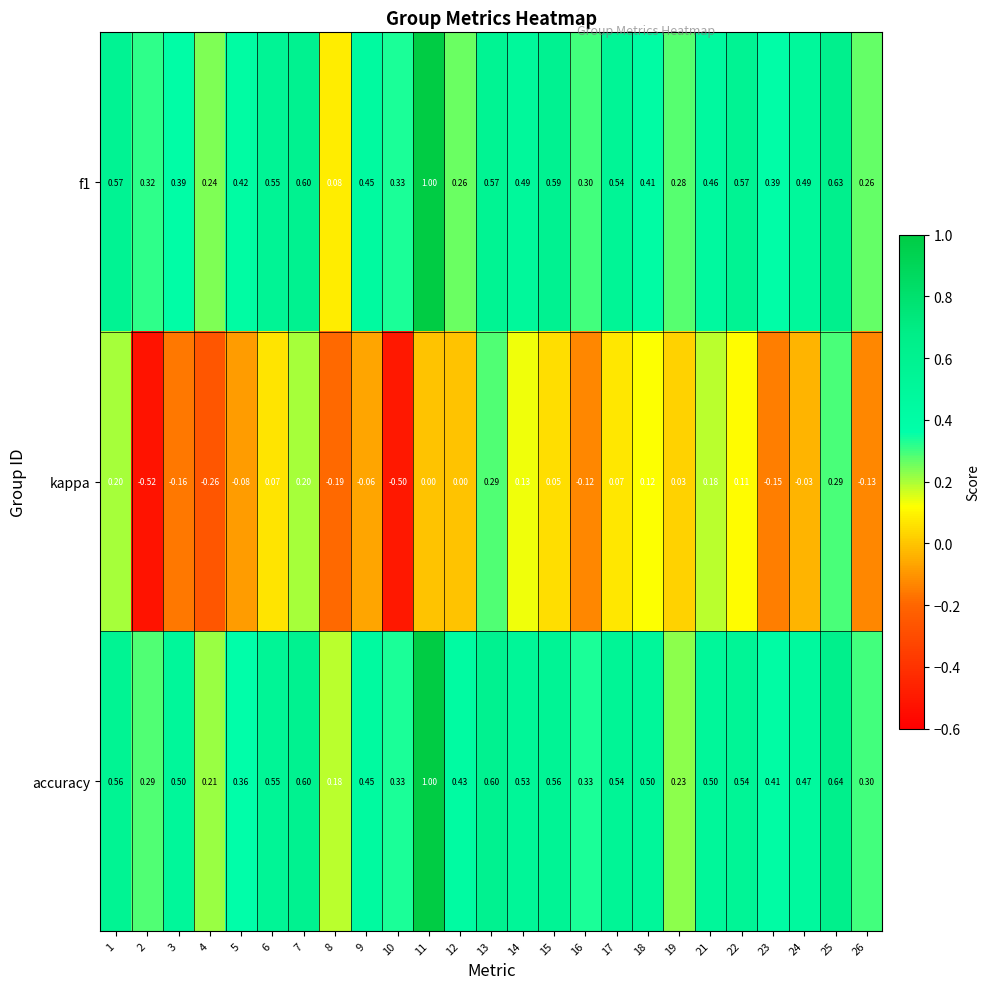

What is the smallest value displayed?

-0.5